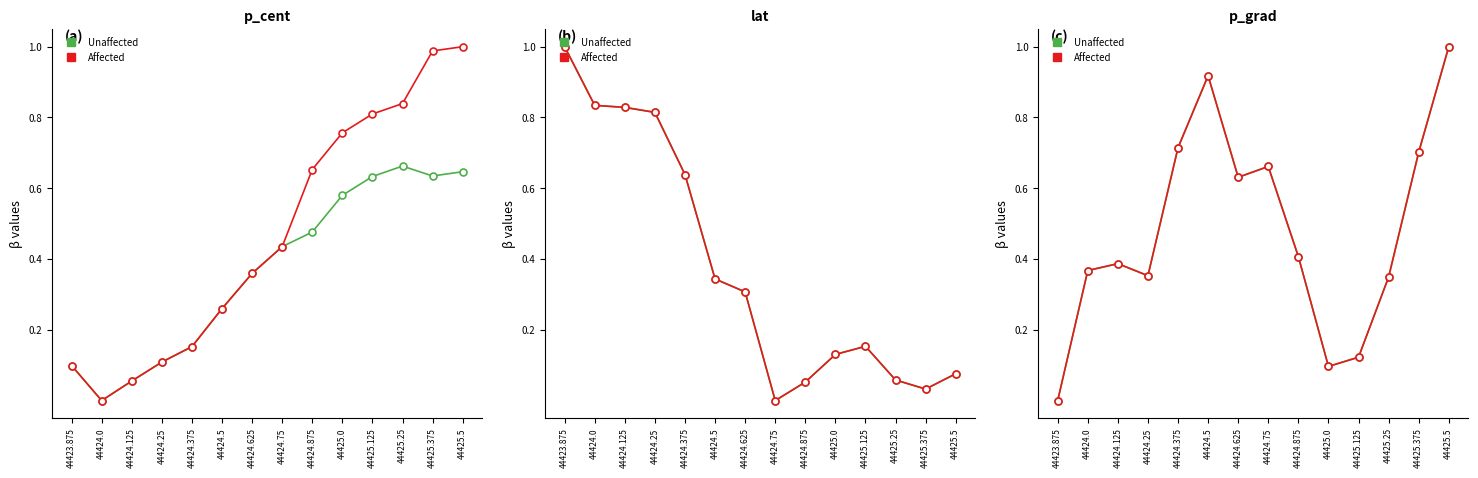

What is the label of the 2nd point from the right?

44425.375